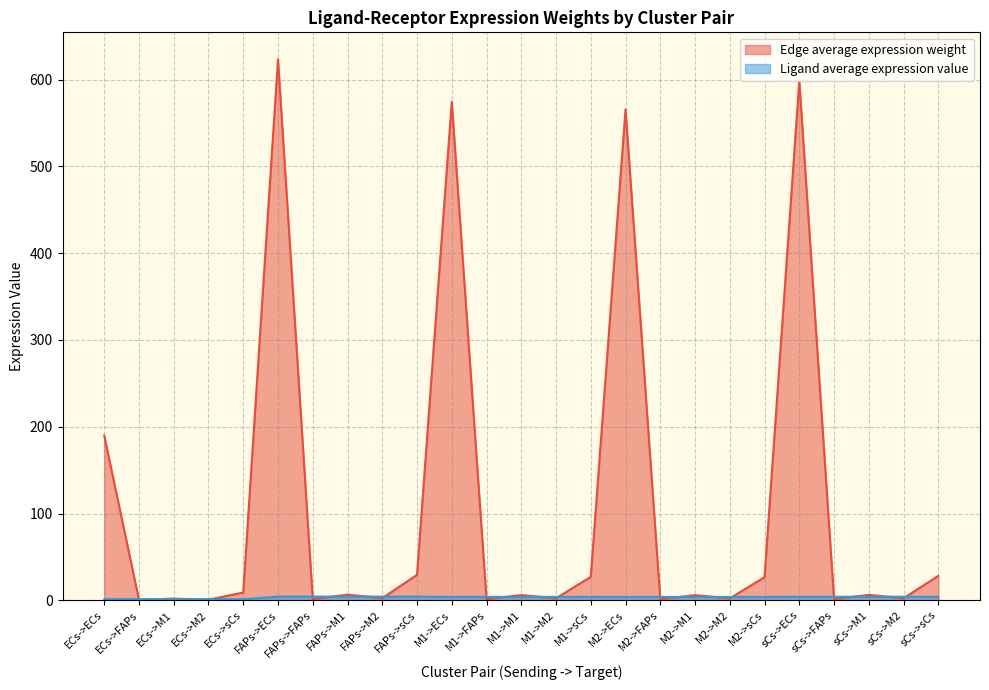

In Edge average expression weight, how many points are higher than both neighbors (excluding endpoints)?

9